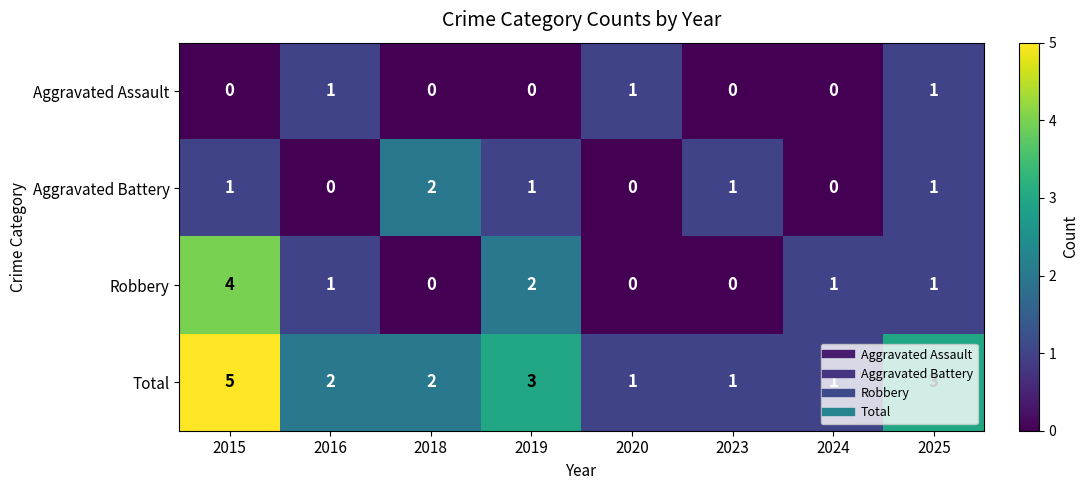

The Aggravated Battery series shows 0 at 2020. True or false?

True